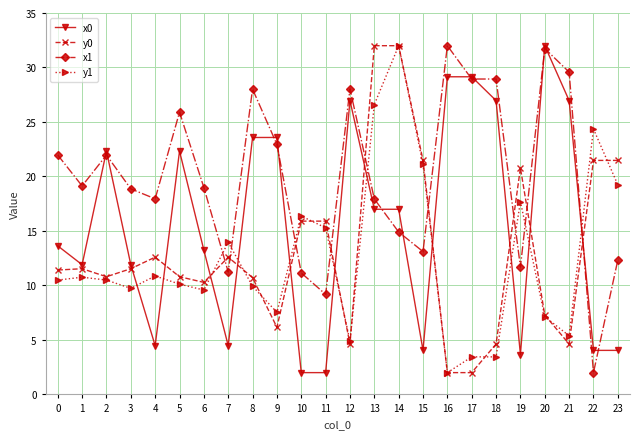

What is the total value across all series at 9?

60.2